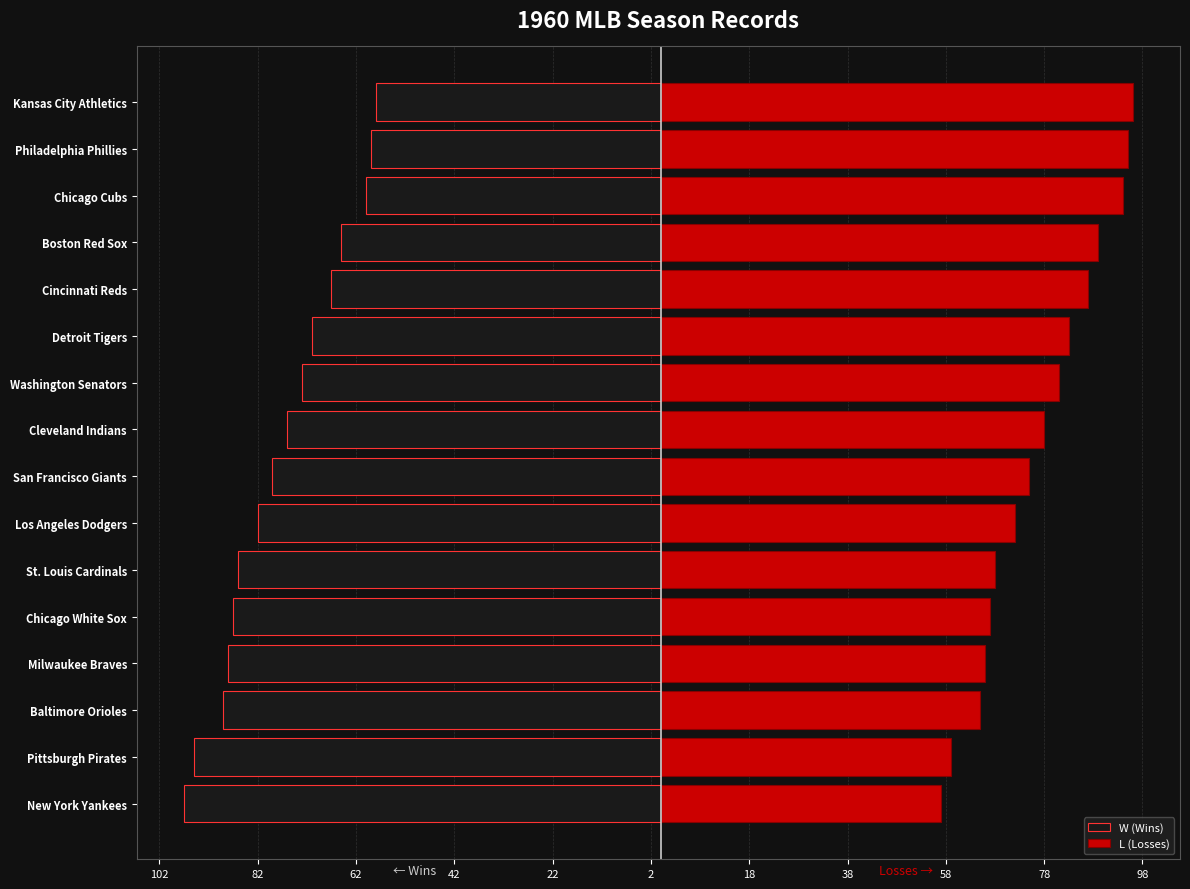

What is the value of the L (Losses) bar at the 4th from the left?

66